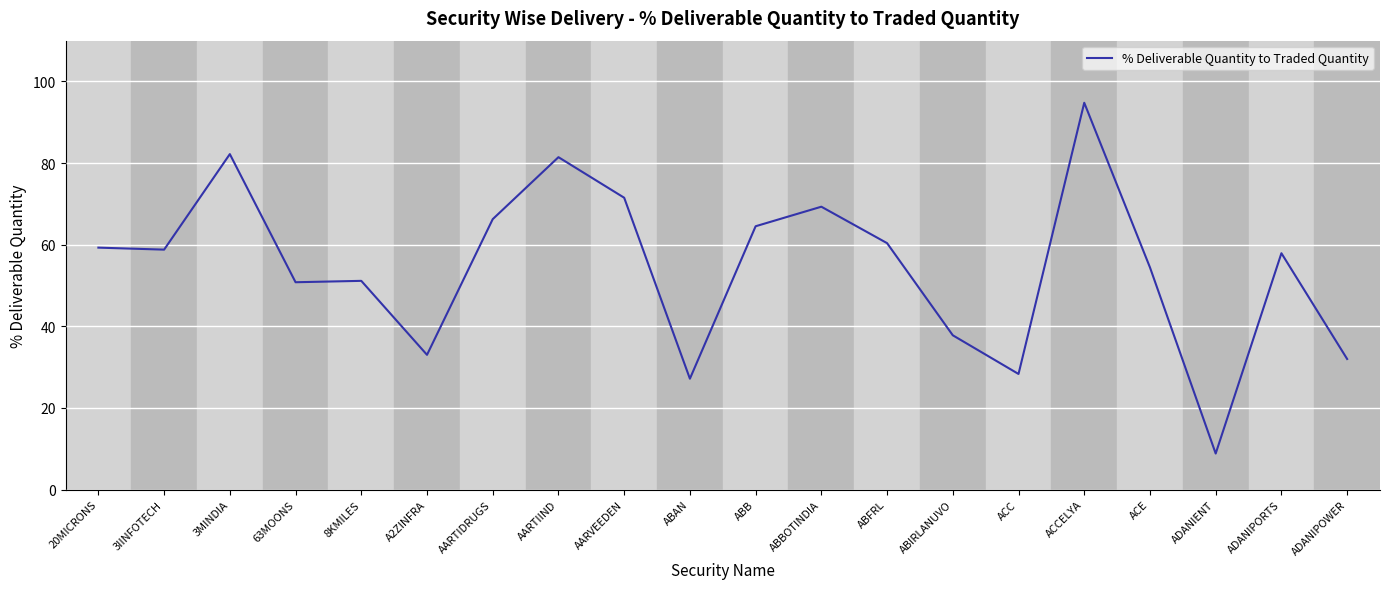

The chart shows a value of 24.1 at ACE. True or false?

False